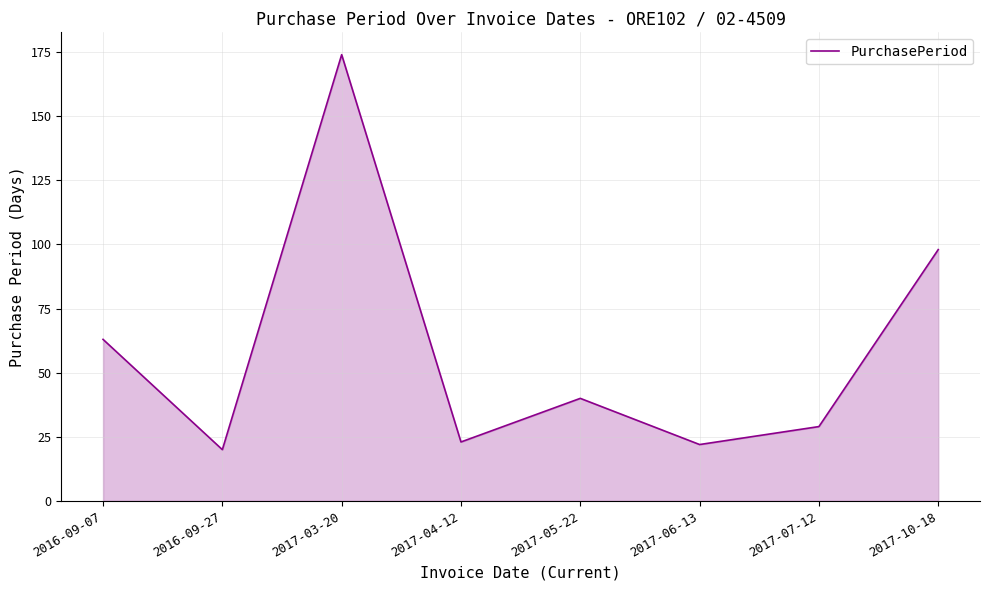

True or false: the data shows 167 at 2017-10-18.

False